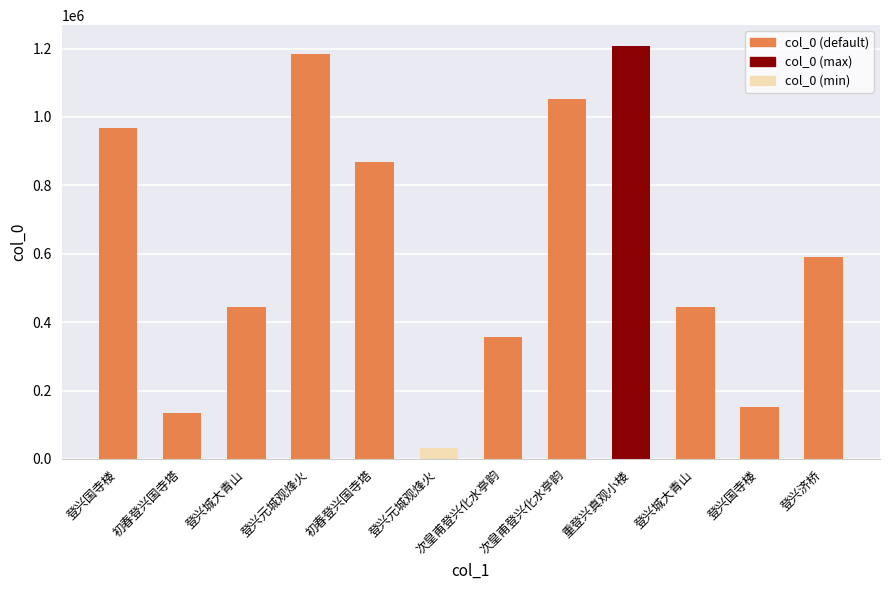

Count the number of data series in this chart.

1